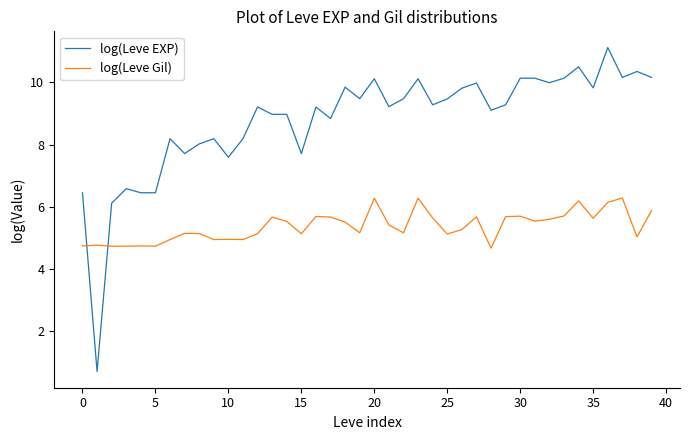

How many intersections are there between log(Leve EXP) and log(Leve Gil)?

2